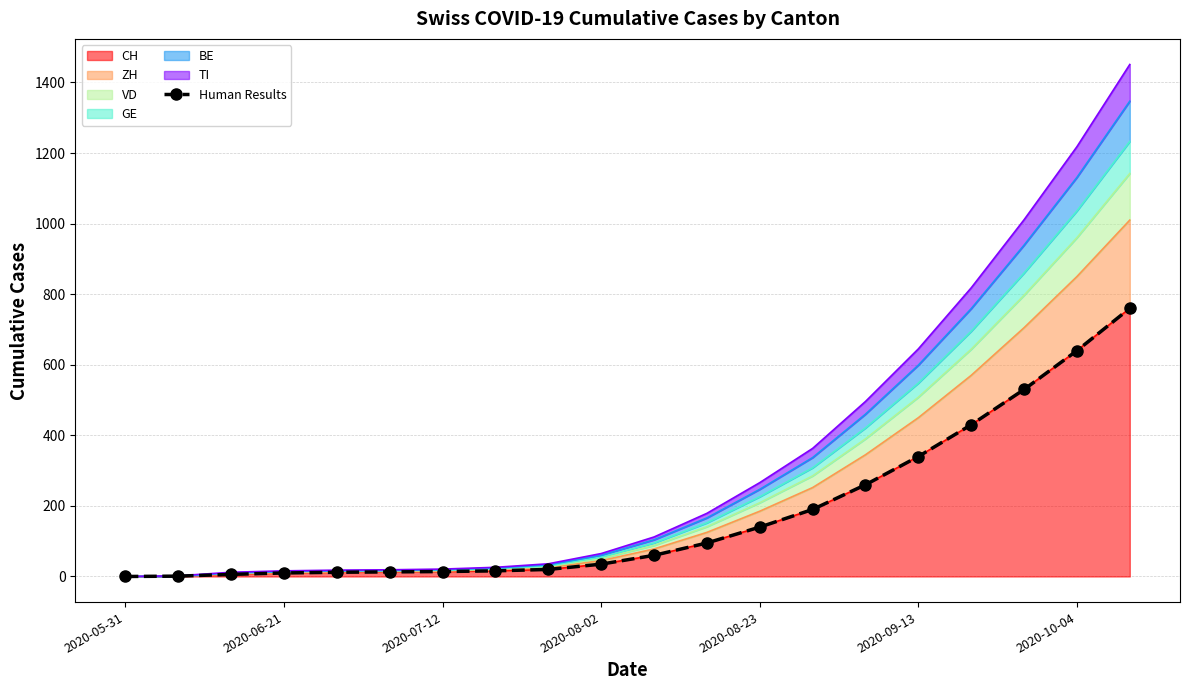

Reading left to right, extract all data points from this chart.

0	1	6	10	12	13	14	16	20	35	60	95	140	190	260	340	430	530	640	760